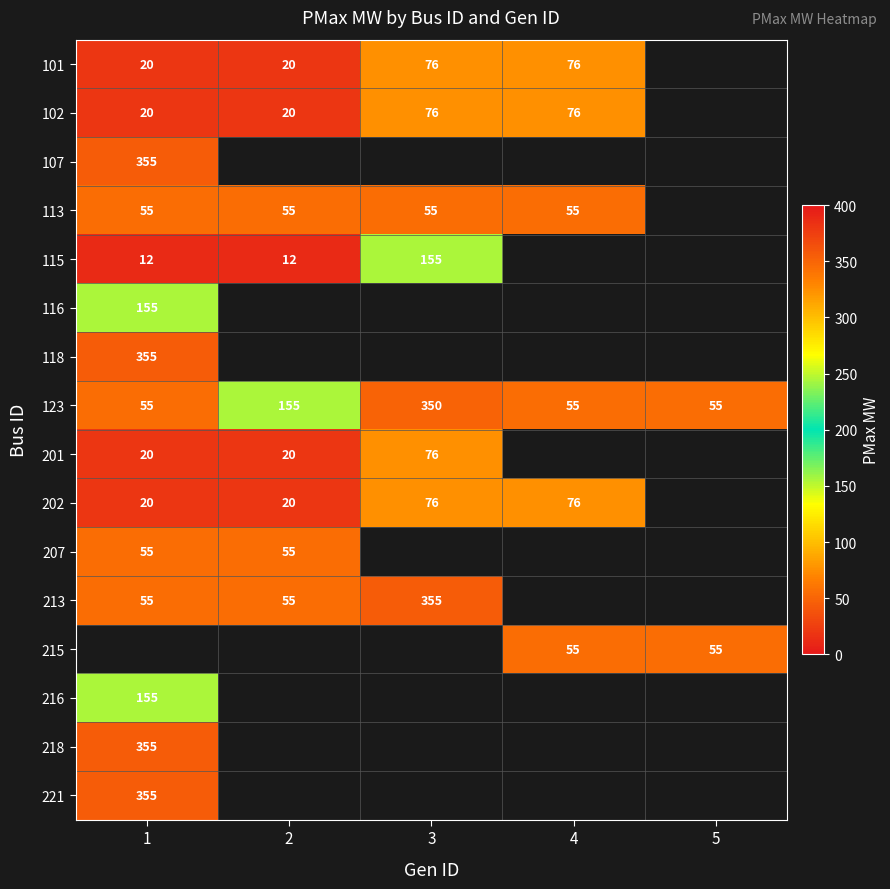

How many data points does each series have?

5